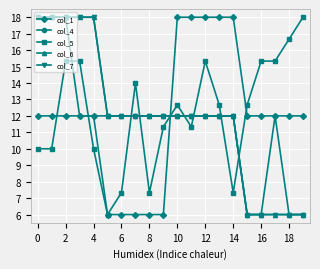

What is the label of the 12th point from the left?

11